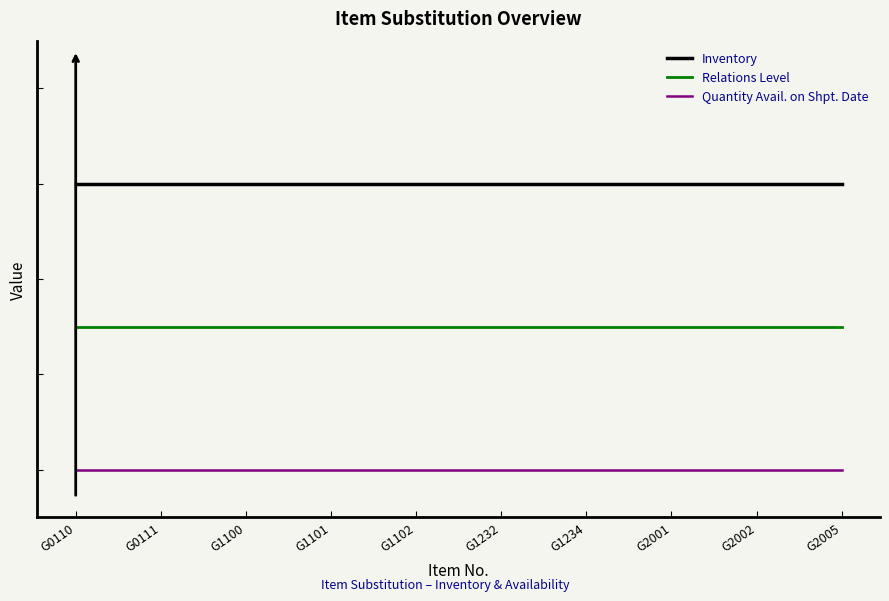

True or false: Inventory and Quantity Avail. on Shpt. Date cross at least once.

False